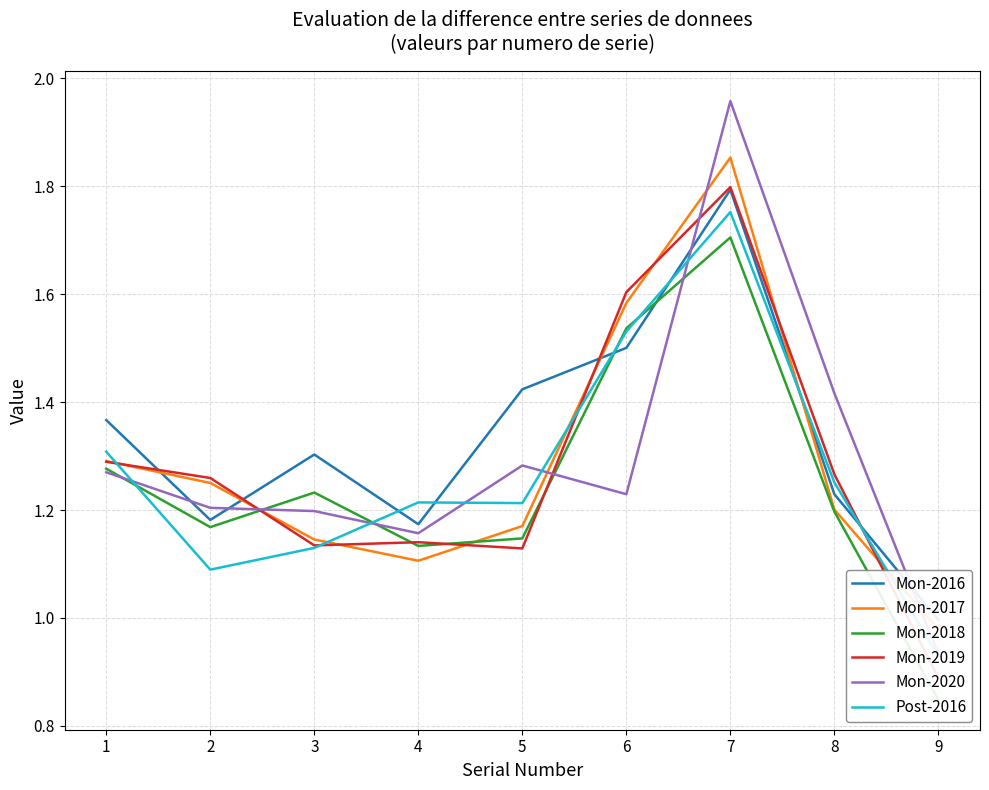

How many values in the Mon-2020 series exceed 1?

8